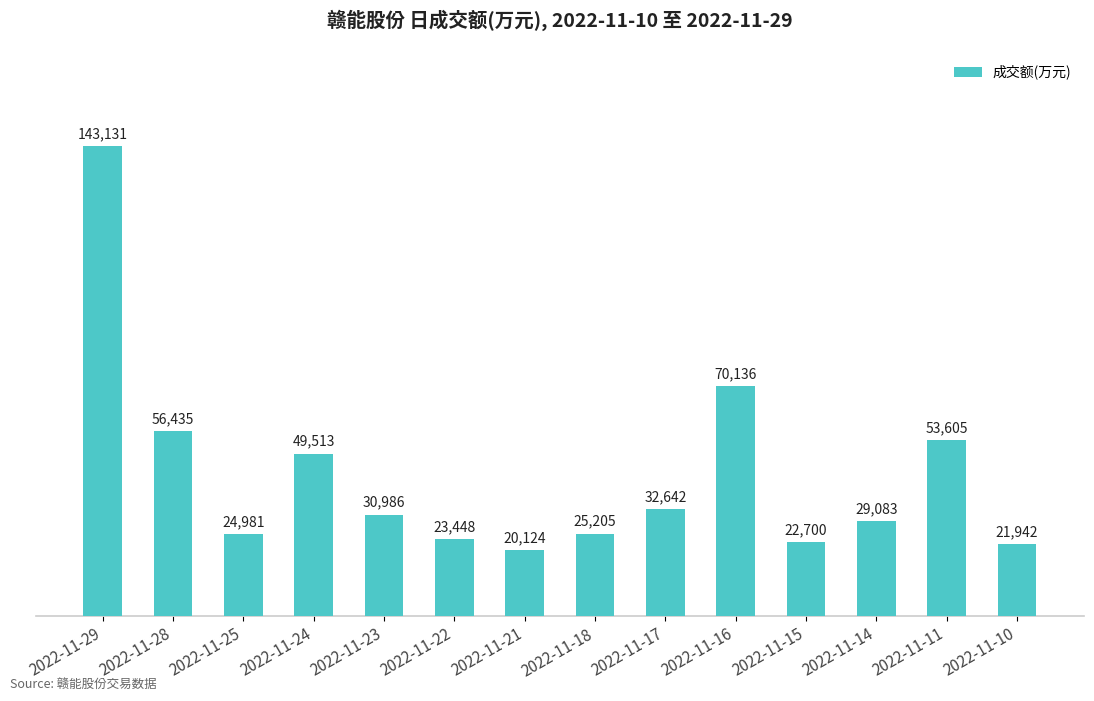

Which category has the lowest value across all series?

2022-11-21